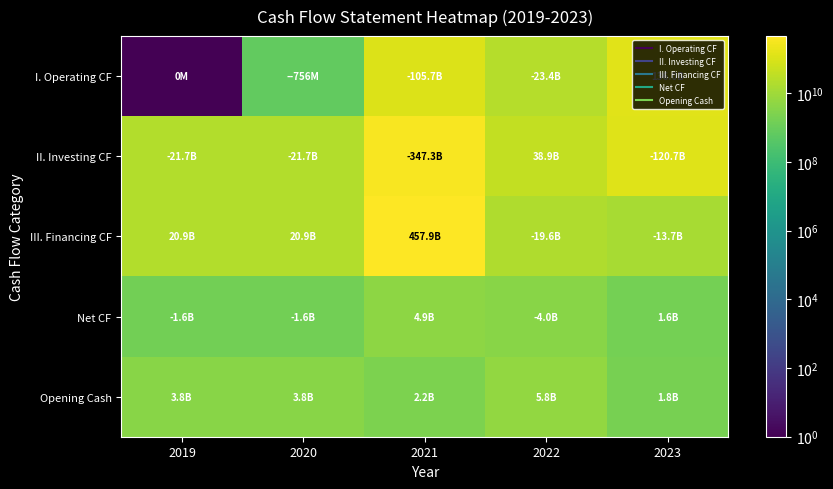

Reading left to right, transcribe all the data shown in this chart.

I. Operating CF: 2019=1	2020=756231105	2021=105718499423	2022=23391230231	2023=136047260086
II. Investing CF: 2019=21727694352	2020=21727694352	2021=347288012620	2022=38910146268	2023=120710057308
III. Financing CF: 2019=20920599837	2020=20920599837	2021=457864797030	2022=19553115014	2023=13724106752
Net CF: 2019=1563325620	2020=1563325620	2021=4858284987	2022=4034198977	2023=1613096026
Opening Cash: 2019=3761057269	2020=3761057269	2021=2197731649	2022=5845552532	2023=1811353555